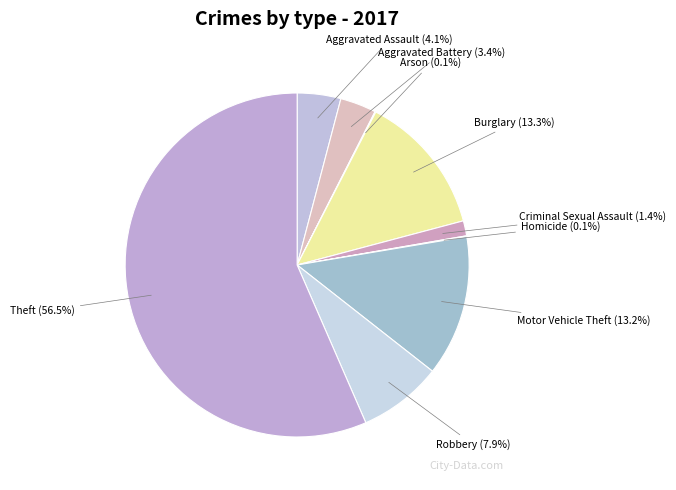

What percentage is the Aggravated Battery slice, to the nearest percent?

3%